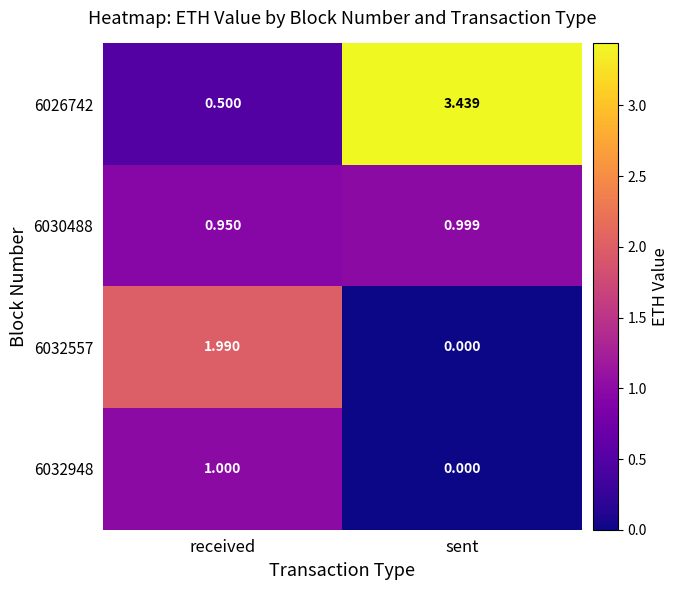

What is the spread (max minus min) of values at received?

1.5